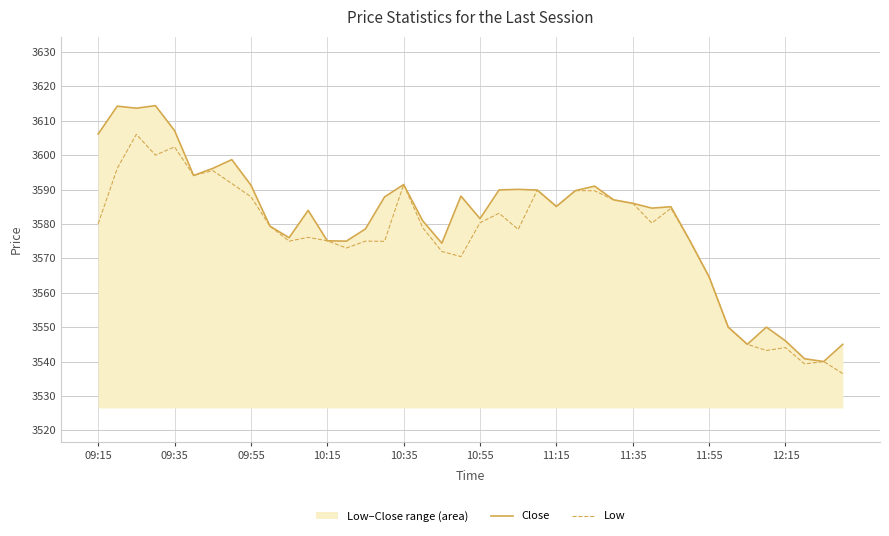

What is the highest value of the Close series?

3614.4